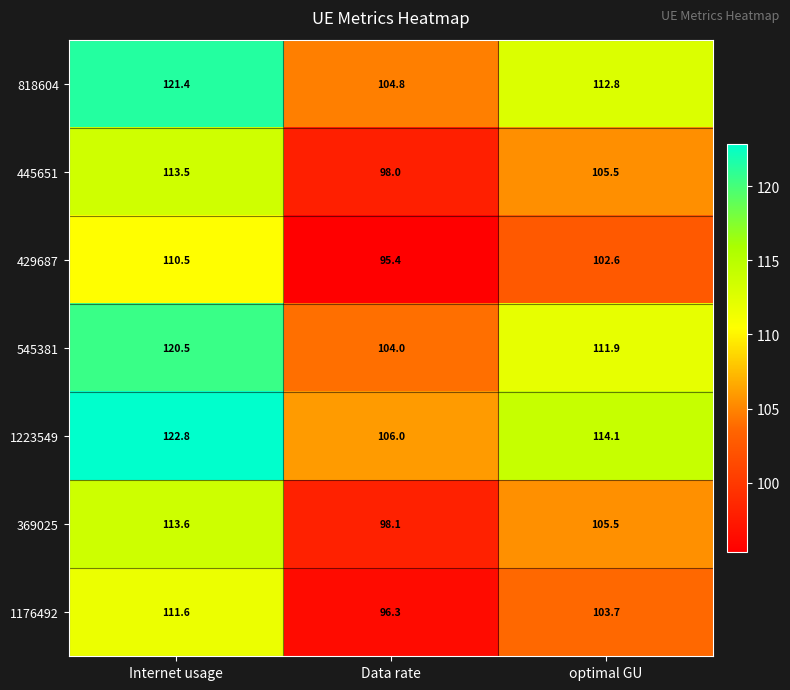

True or false: 369025 has a value of 183.1 at optimal GU.

False